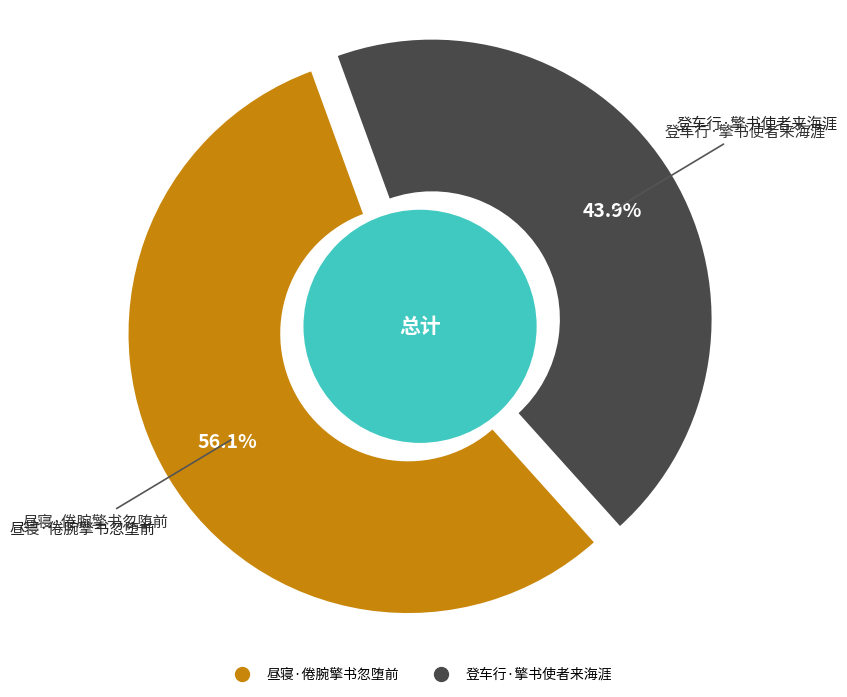

Is it true that 昼寝·倦腕擎书忽堕前 is 56% of the pie?

True